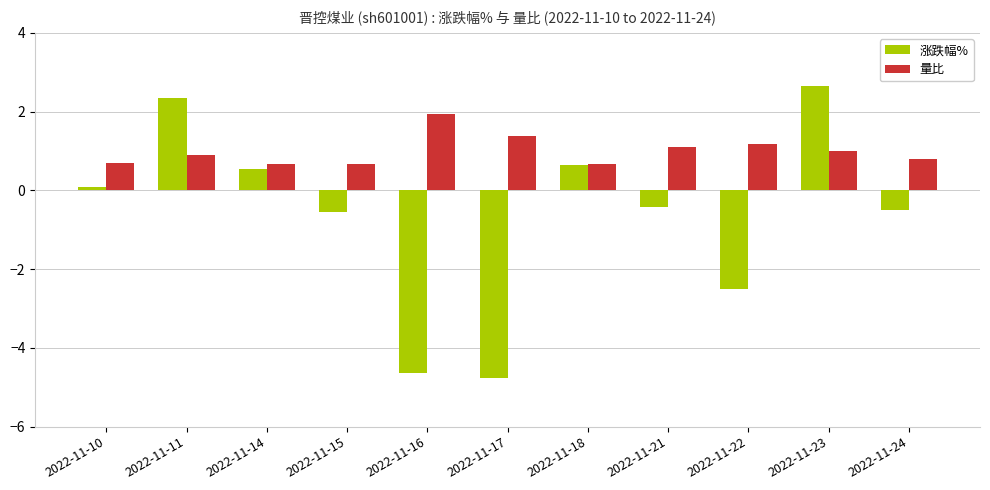

How many groups of bars are there?

11